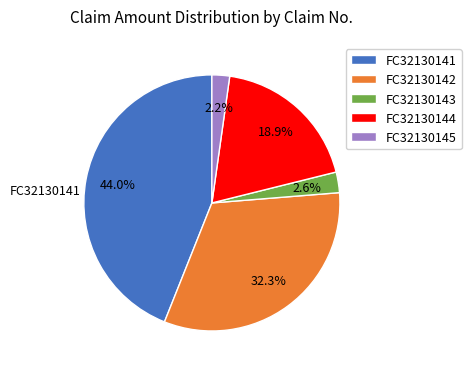

What percentage do FC32130145 and FC32130143 together represent?

4.8%